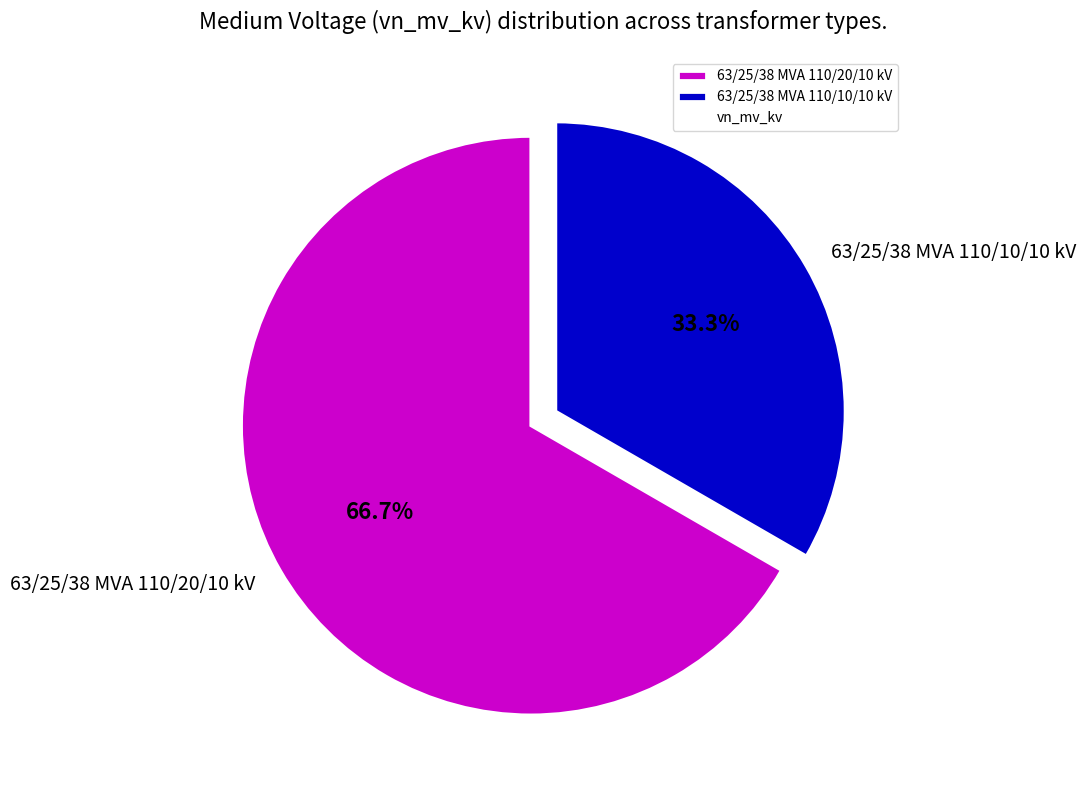

To the nearest percent, what is the combined percentage of 63/25/38 MVA 110/10/10 kV and 63/25/38 MVA 110/20/10 kV?

100%